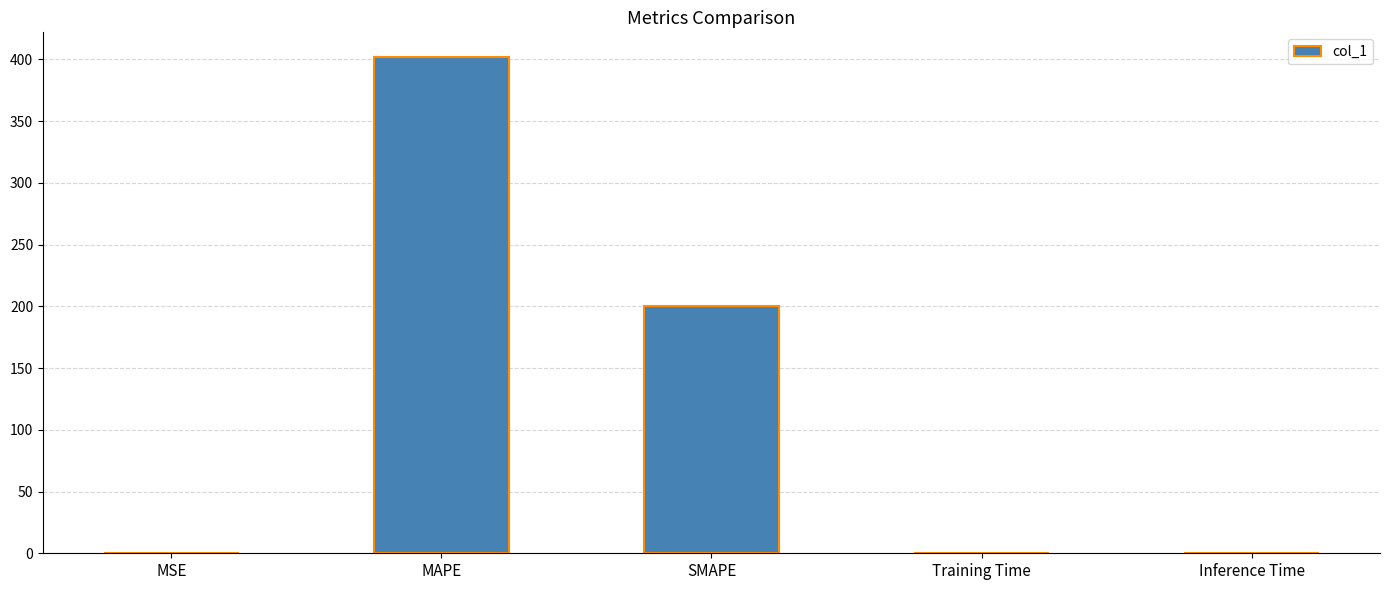

The value at SMAPE is 42.2. True or false?

False